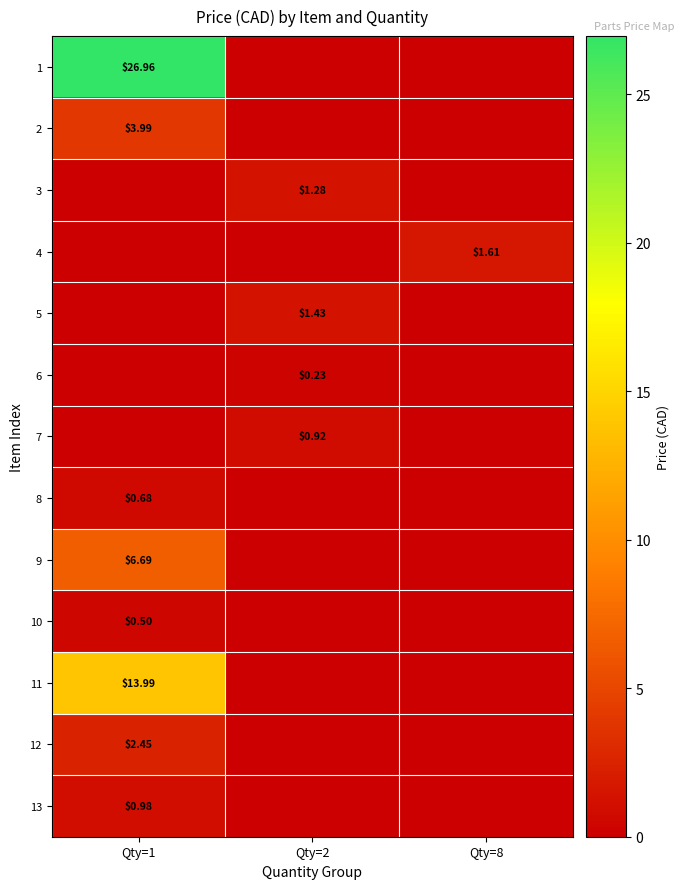

Which series has the largest total across all categories?

1